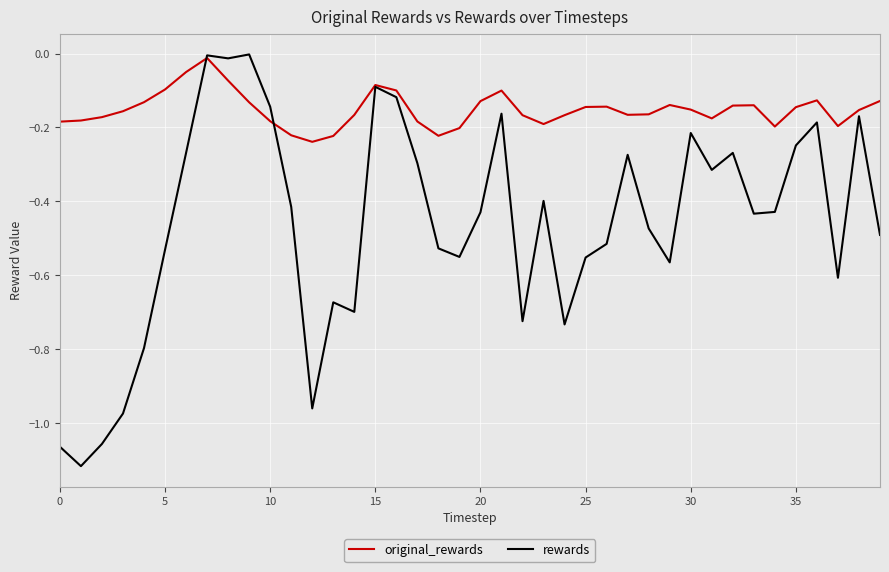

What are all the series names shown in the legend?

original_rewards, rewards